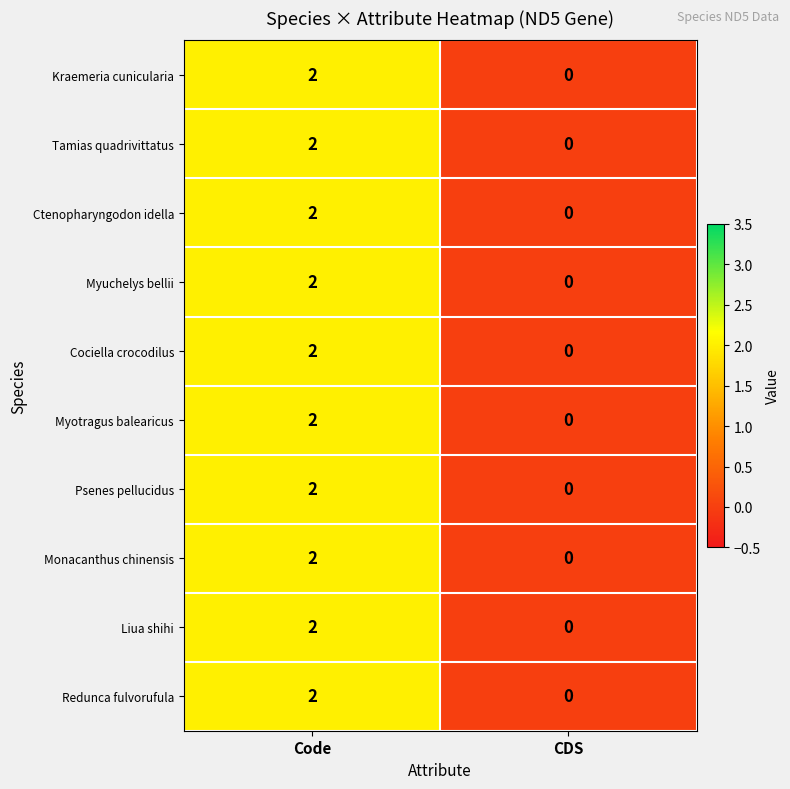

Reading left to right, list all the values displayed in this chart.

row_0: Code=2	CDS=0
row_1: Code=2	CDS=0
row_2: Code=2	CDS=0
row_3: Code=2	CDS=0
row_4: Code=2	CDS=0
row_5: Code=2	CDS=0
row_6: Code=2	CDS=0
row_7: Code=2	CDS=0
row_8: Code=2	CDS=0
row_9: Code=2	CDS=0